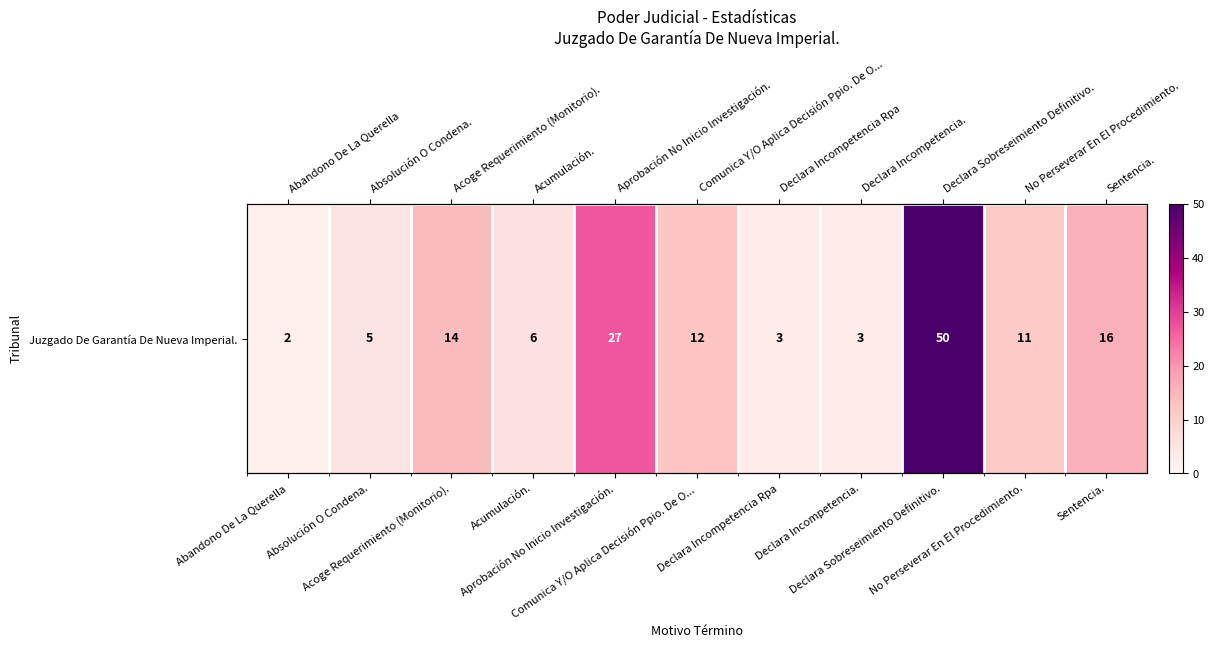

Which label corresponds to the largest value in the chart?

Declara Sobreseimiento Definitivo.